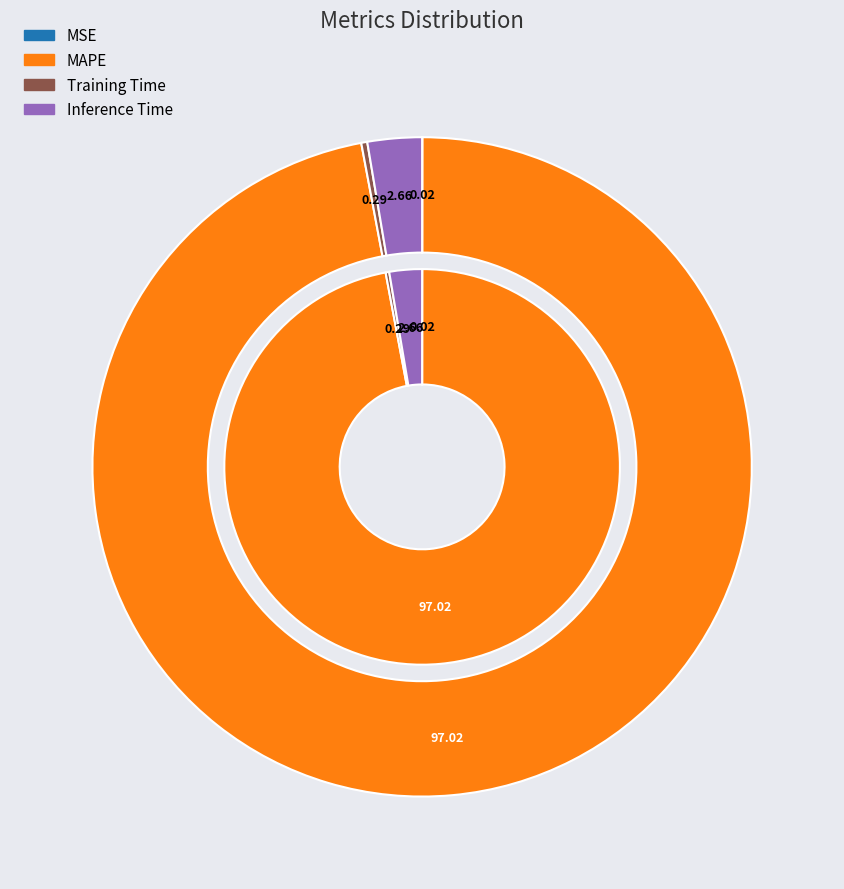

To the nearest percent, what percentage of the pie is Inference Time?

3%